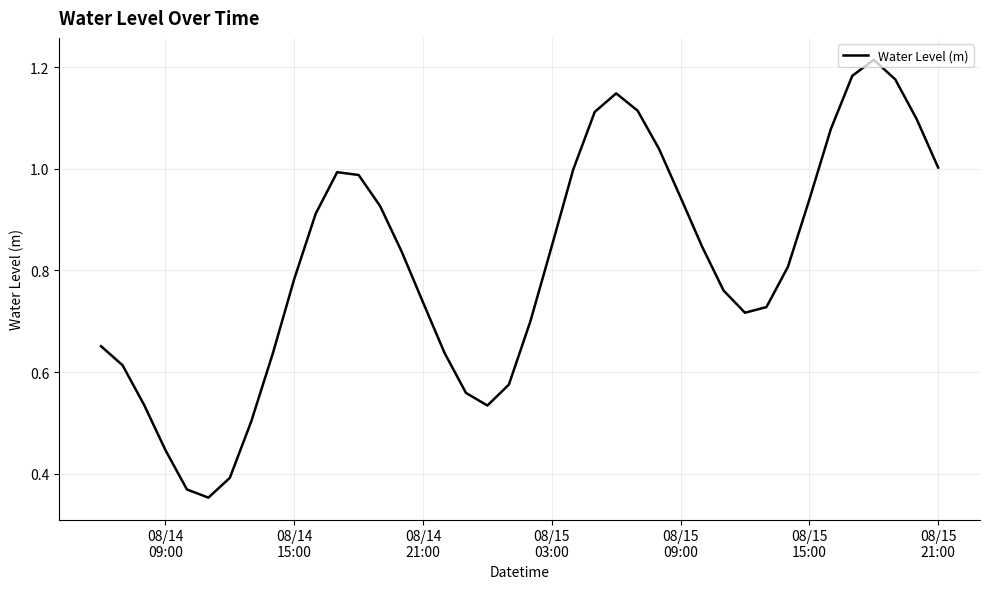

How many lines are shown in the chart?

1